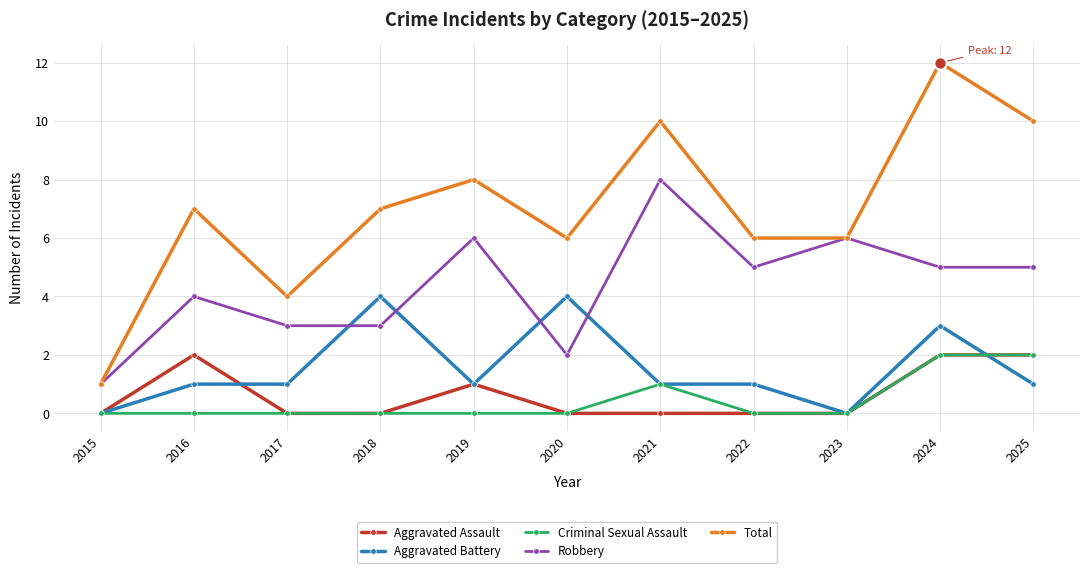

Is the value of Aggravated Battery at 2024 greater than the value of Criminal Sexual Assault at 2016?

Yes